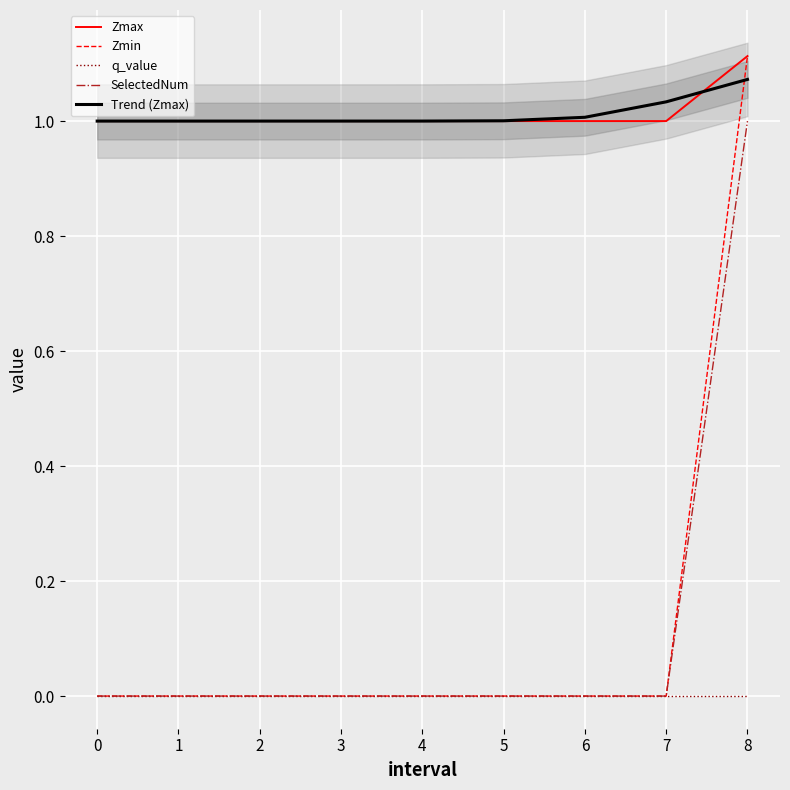

Which series has the largest total across all categories?

Zmax